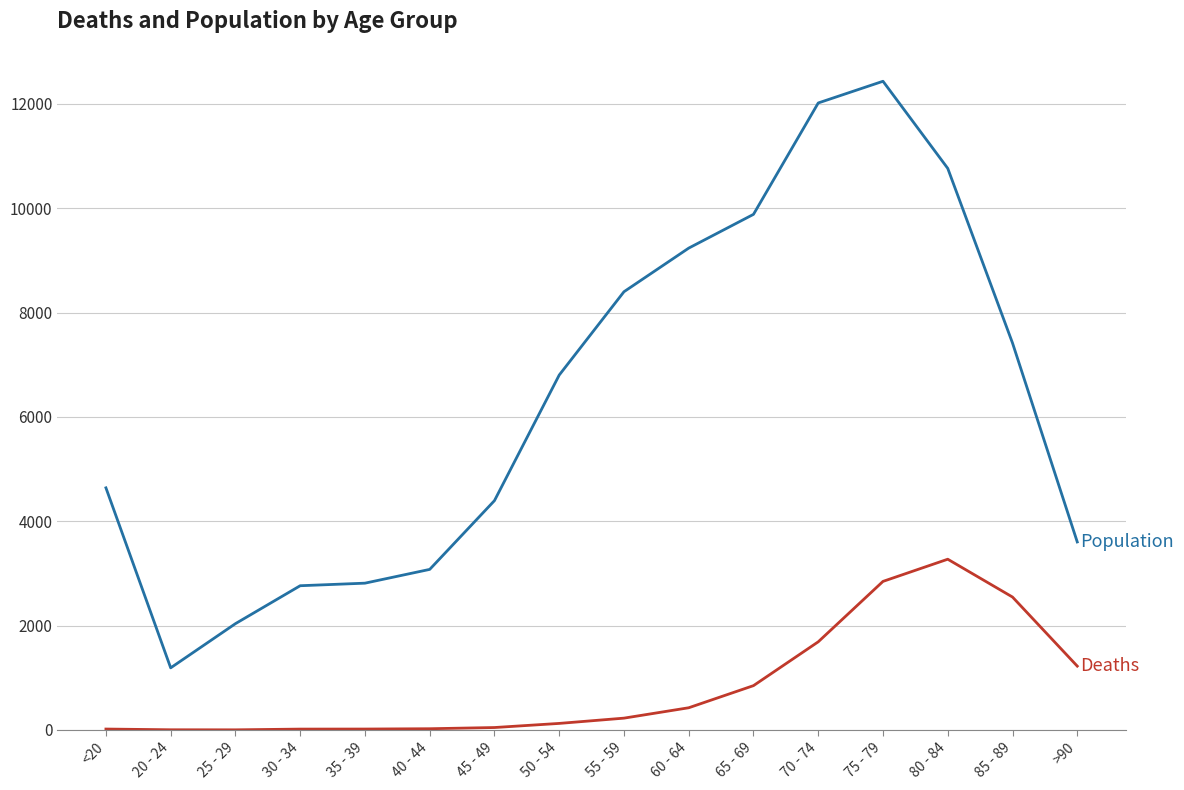

What is the maximum value shown in the chart?

12434